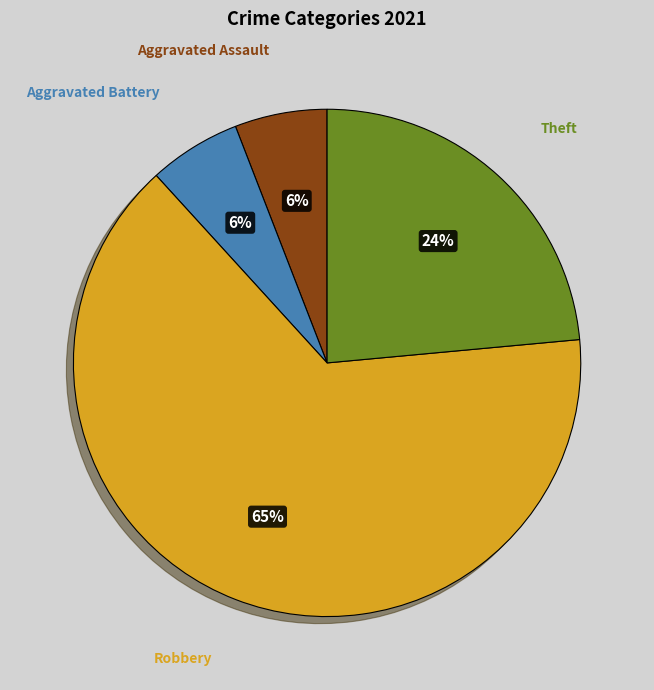

Is there any slice that represents more than half of the pie?

Yes